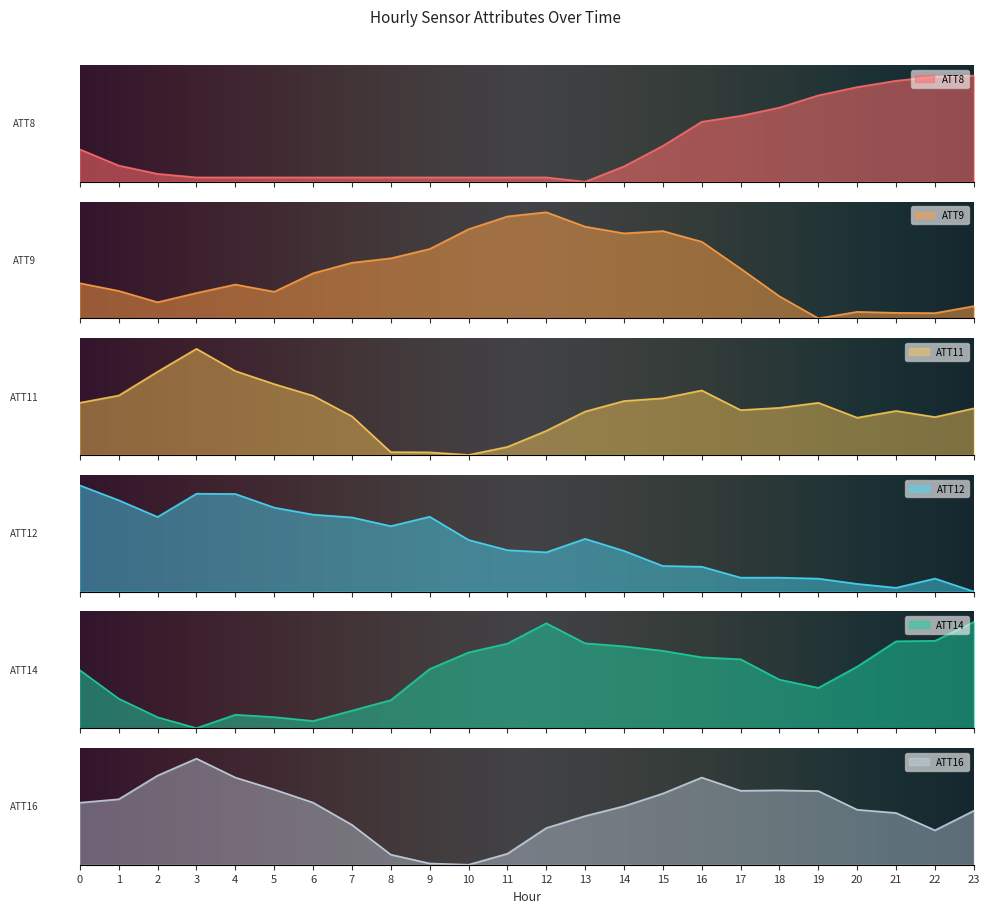

How many distinct data groups are displayed?

6